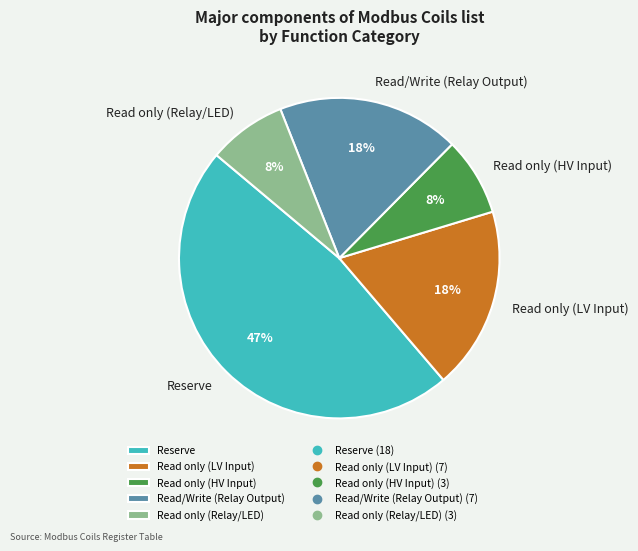

Is the sum of Read only (LV Input) and Reserve greater than half?

Yes